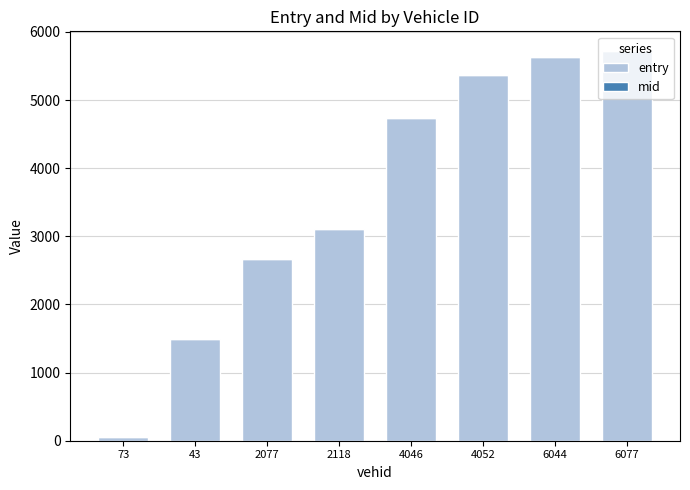

The value of entry at 6077 is 2497.2. True or false?

False